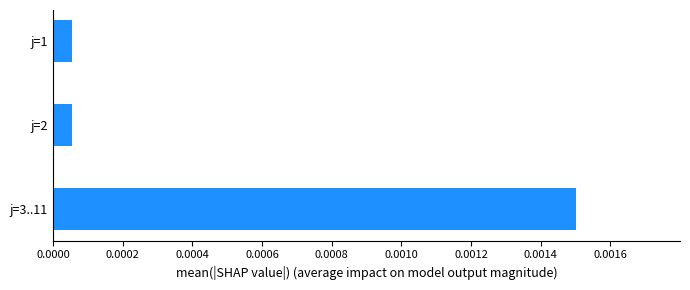

Which label corresponds to the largest value in the chart?

j=3..11